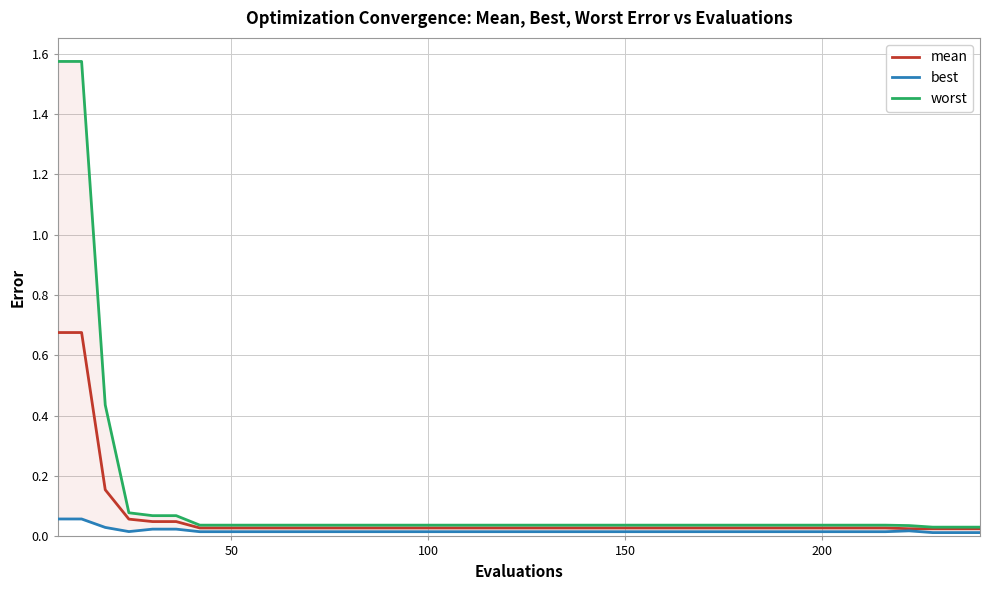

What is the average value of the mean series?

0.1